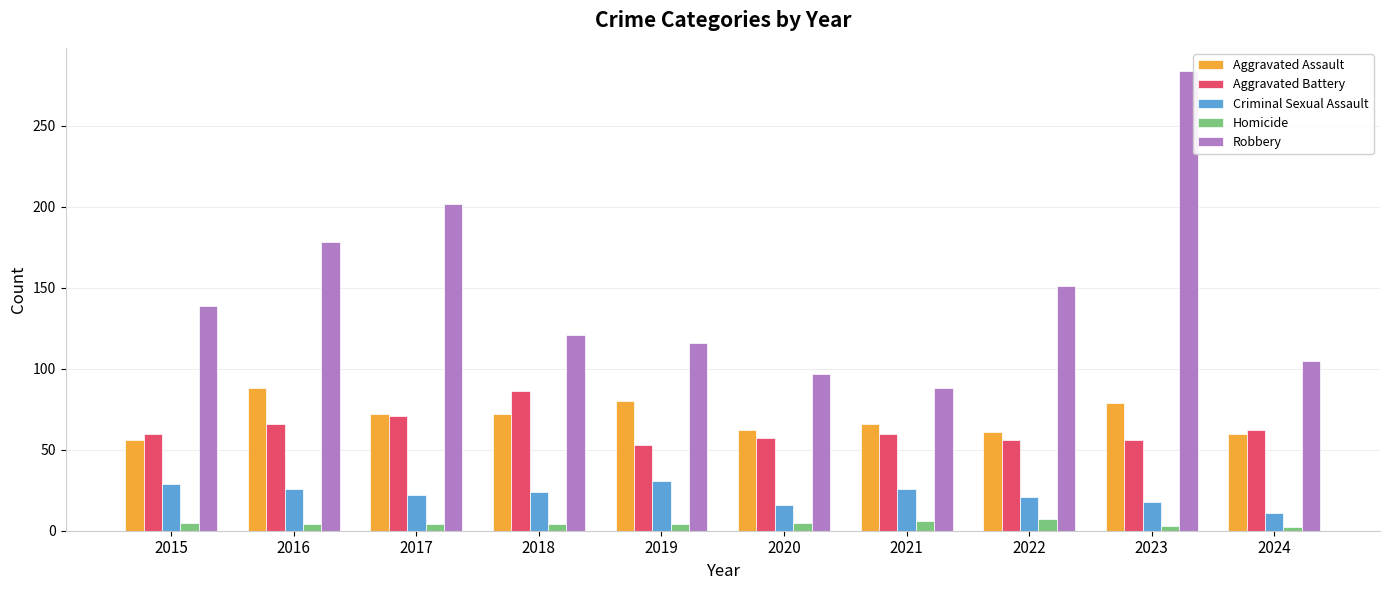

What is the difference between the Criminal Sexual Assault values at 2015 and 2023?

11